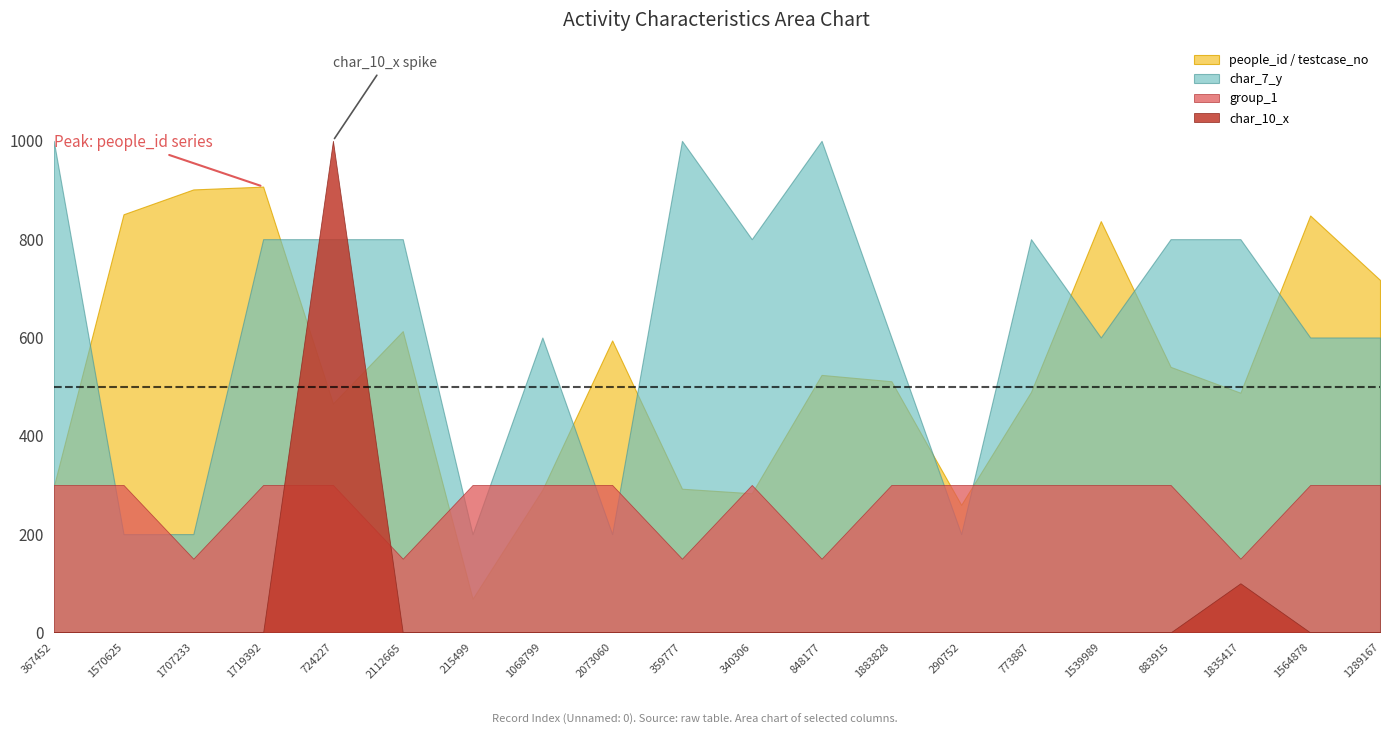

Does the chart have visible grid lines?

No